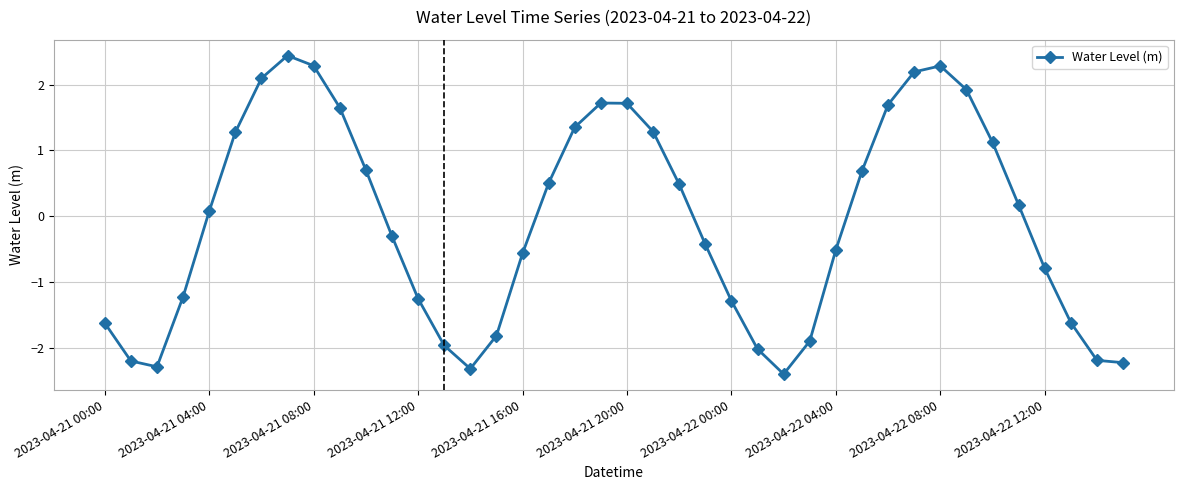

What is the difference between the maximum and minimum values?

4.8